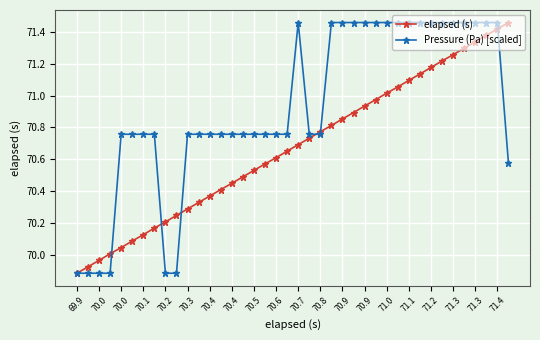

How many lines are shown in the chart?

2